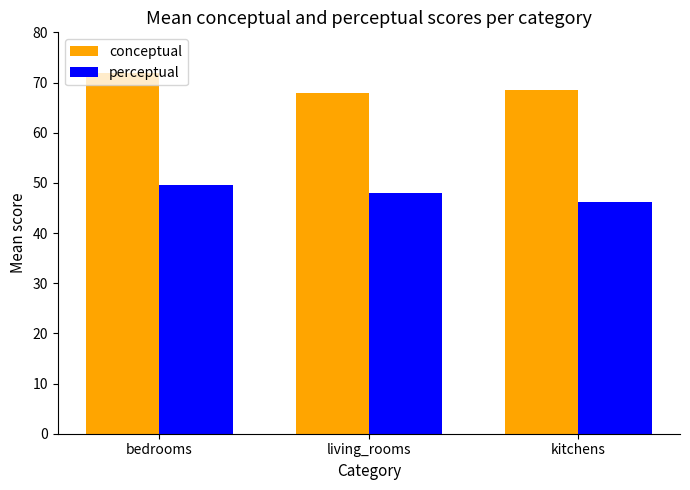

What position from the left is living_rooms?

2